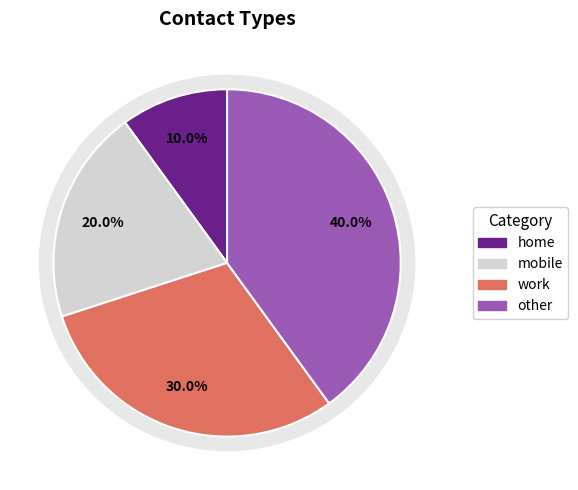

To the nearest percent, what is the combined percentage of home and work?

40%